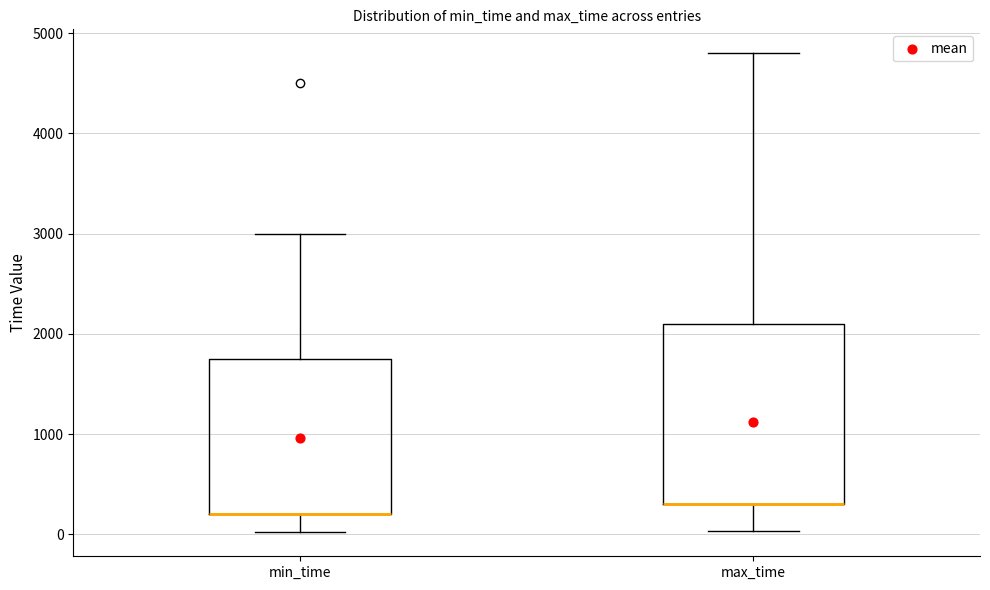

Reading left to right, read every box against the y-axis: the position of its median line, the range the box covers, and the ends of its whiskers. The values are not printed on the chart, so give them approximately, as read against the axis.

min_time: median 200 (drawn on the box's lower edge), box 200 to 1800, whiskers 0 to 3000
max_time: median 300 (drawn on the box's lower edge), box 300 to 2100, whiskers 0 to 4800